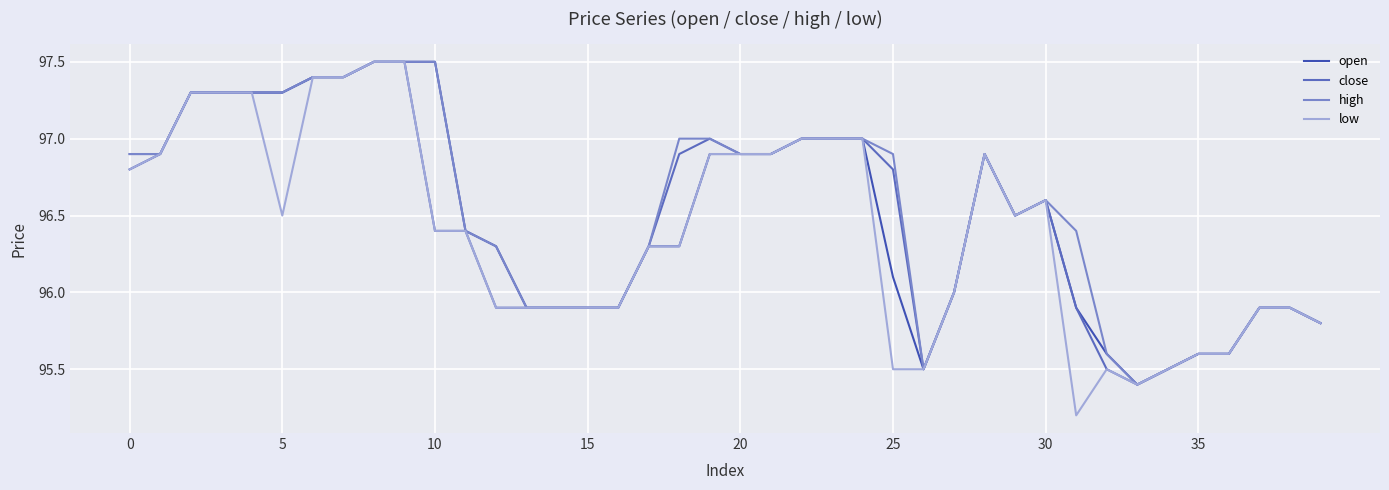

What is the lowest value of the high series?

95.4